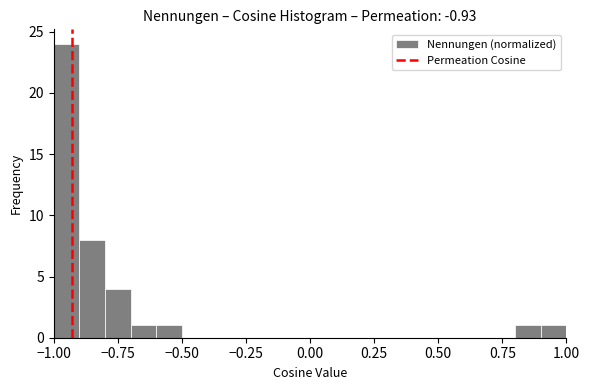

Read against the x-axis, roughly where is the centre of the tallest bar?

-0.95